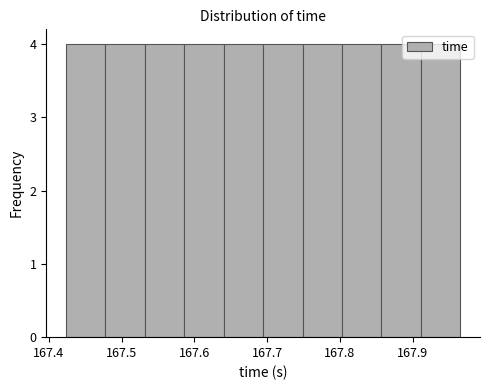

How tall is the bar that spans 167.59 to 167.64 on the x-axis? Neither the bar edges nor the heights are printed on the chart, so give them approximately, as read against the axes.

4